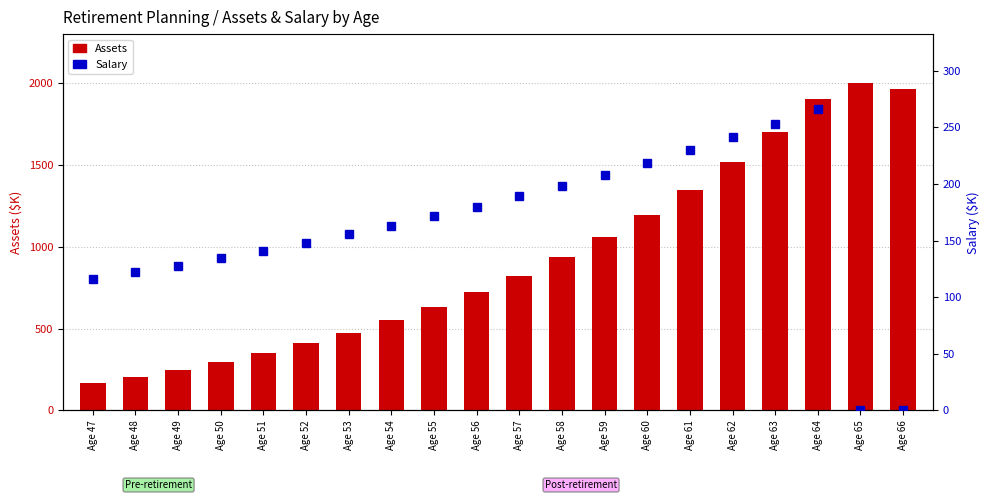

Which label corresponds to the largest value in the chart?

Age 65